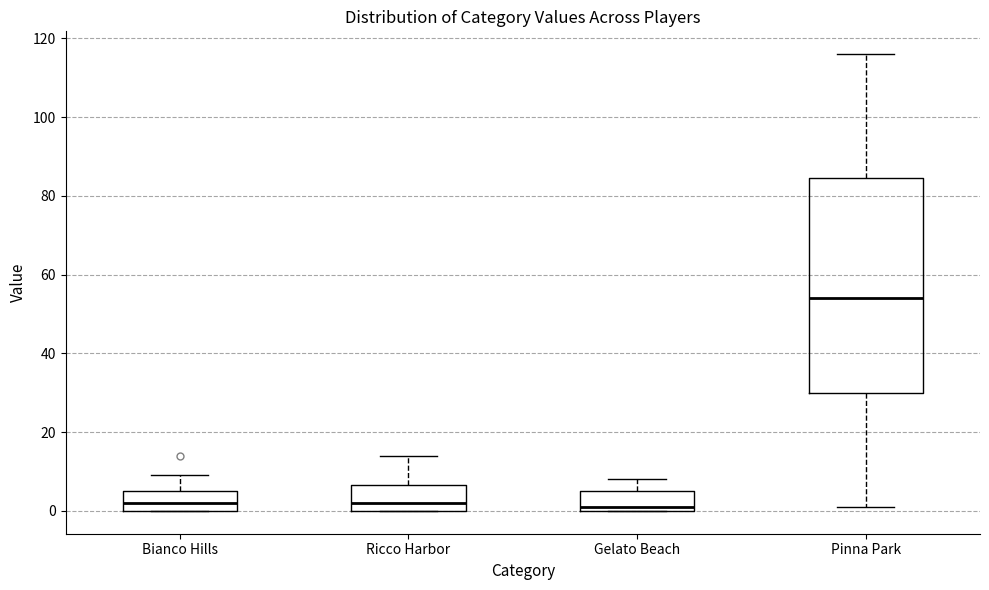

Reading left to right, read every box against the y-axis: the position of its median line, the range the box covers, and the ends of its whiskers. The values are not printed on the chart, so give them approximately, as read against the axis.

Bianco Hills: median 2, box 0 to 6, whiskers 0 to 10
Ricco Harbor: median 2, box 0 to 6, whiskers 0 to 14
Gelato Beach: median 2, box 0 to 6, whiskers 0 to 8
Pinna Park: median 54, box 30 to 84, whiskers 2 to 116